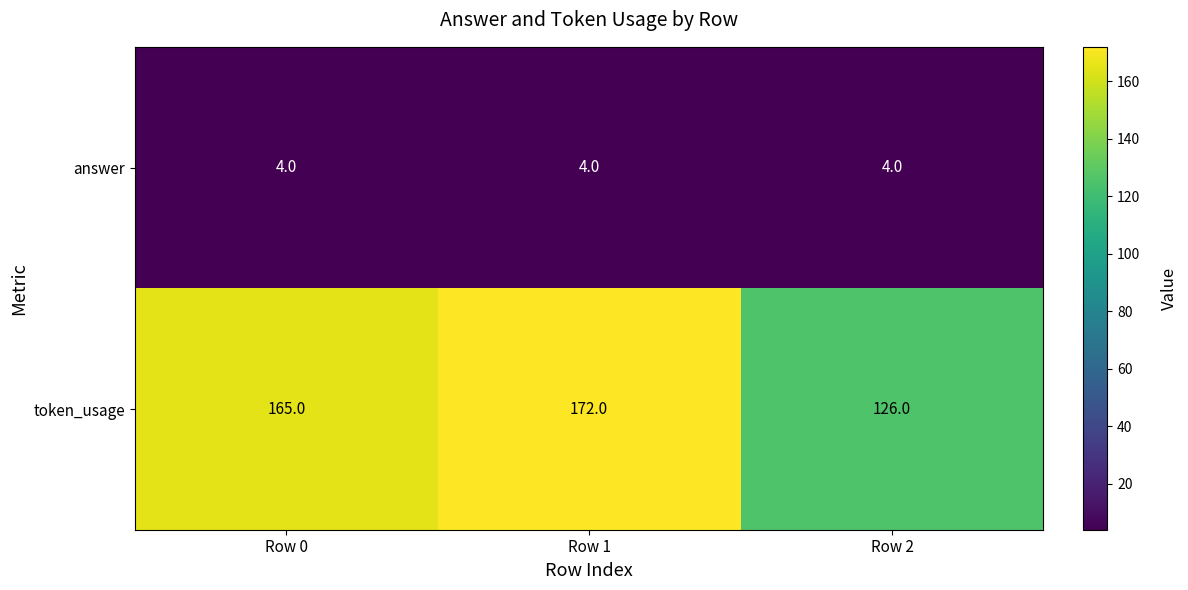

The value of token_usage at Row 1 is 172. True or false?

True